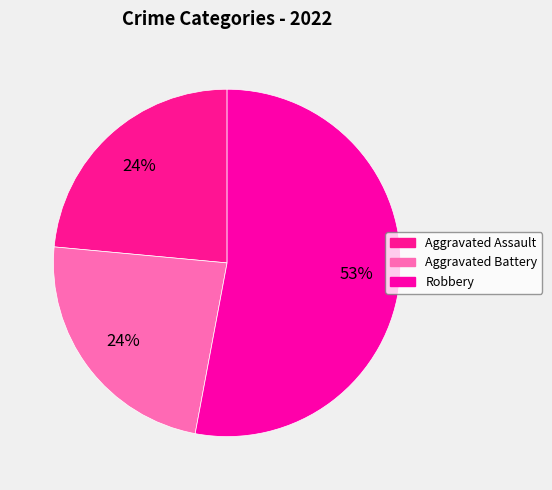

How many segments does this pie chart have?

3